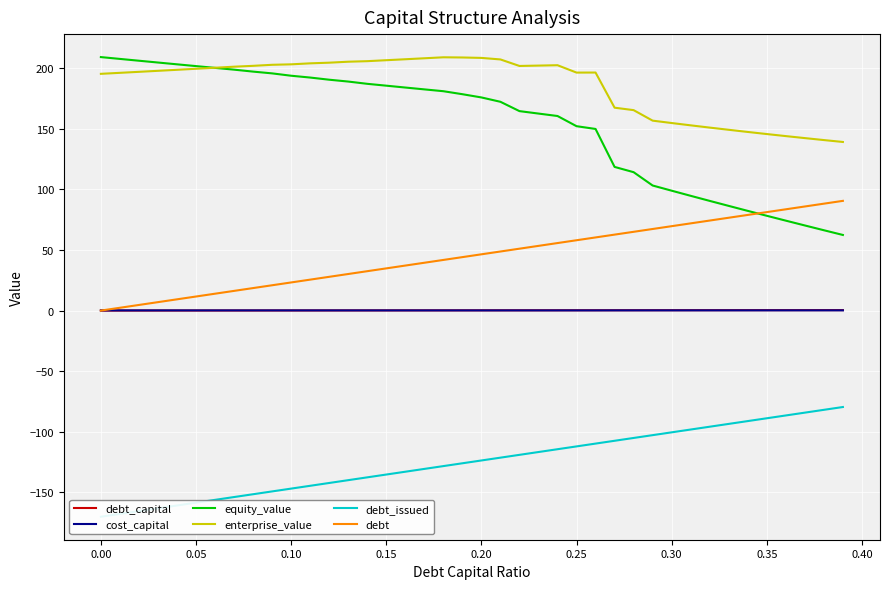

What value does the enterprise_value series have at 0.05?

199.4